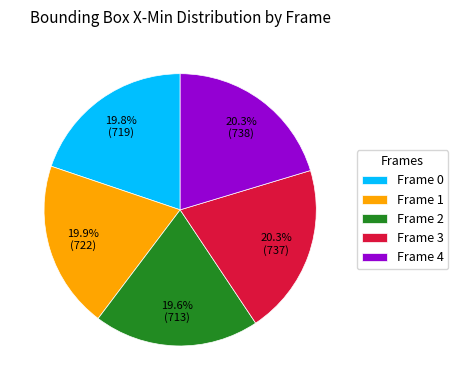

Approximately how many times larger is the value at Frame 3 compared to Frame 1?

1.0